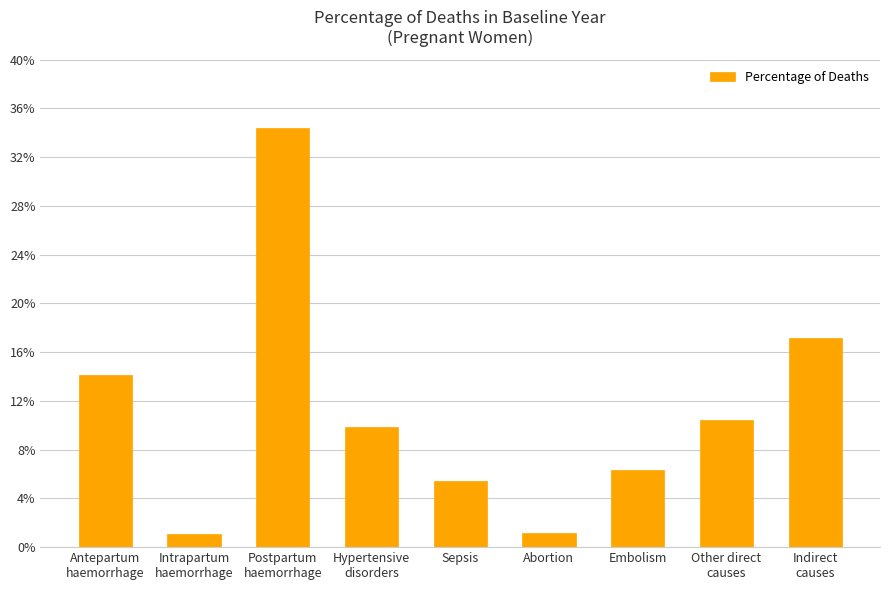

Read the value at Hypertensive
disorders.

0.1